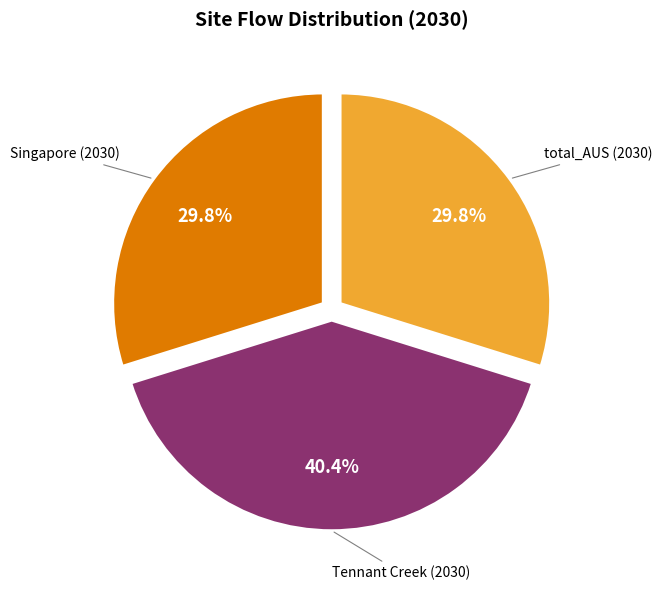

Between Tennant Creek (2030) and total_AUS (2030), which is larger?

Tennant Creek (2030)